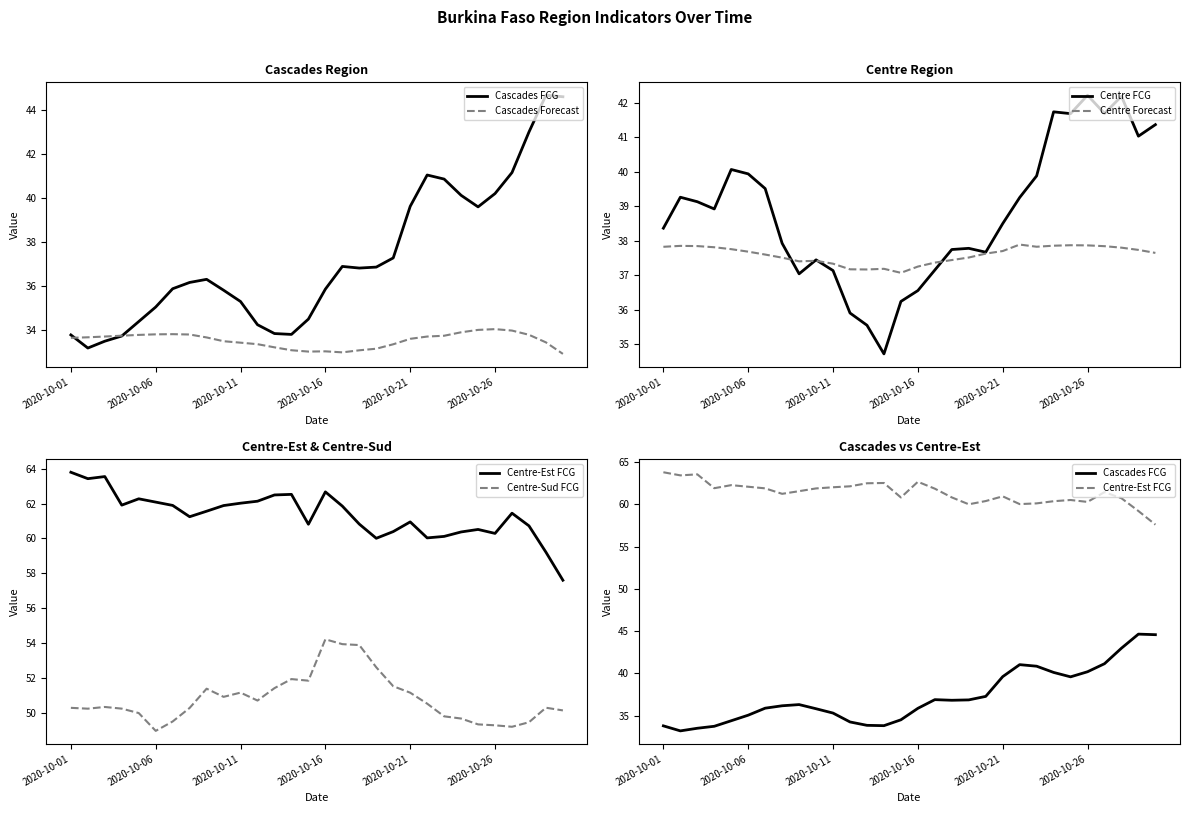

Between which two adjacent categories do Centre Forecast and Centre FCG first intersect?

7 and 8